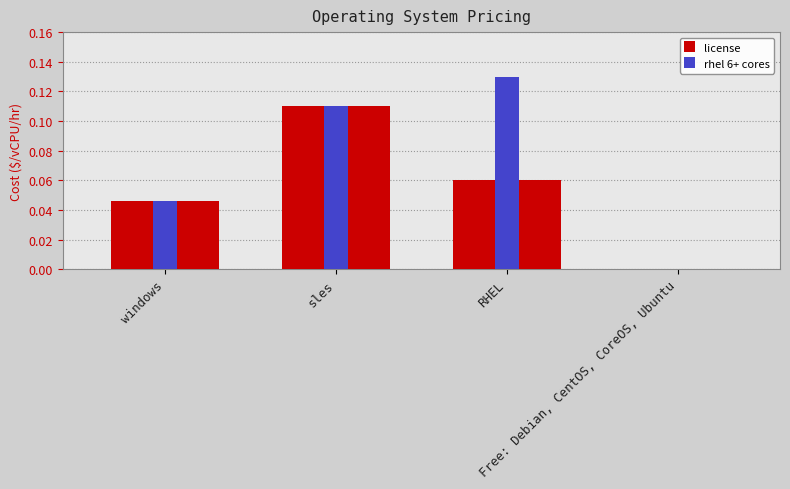

What value does the license series have at RHEL?

0.1